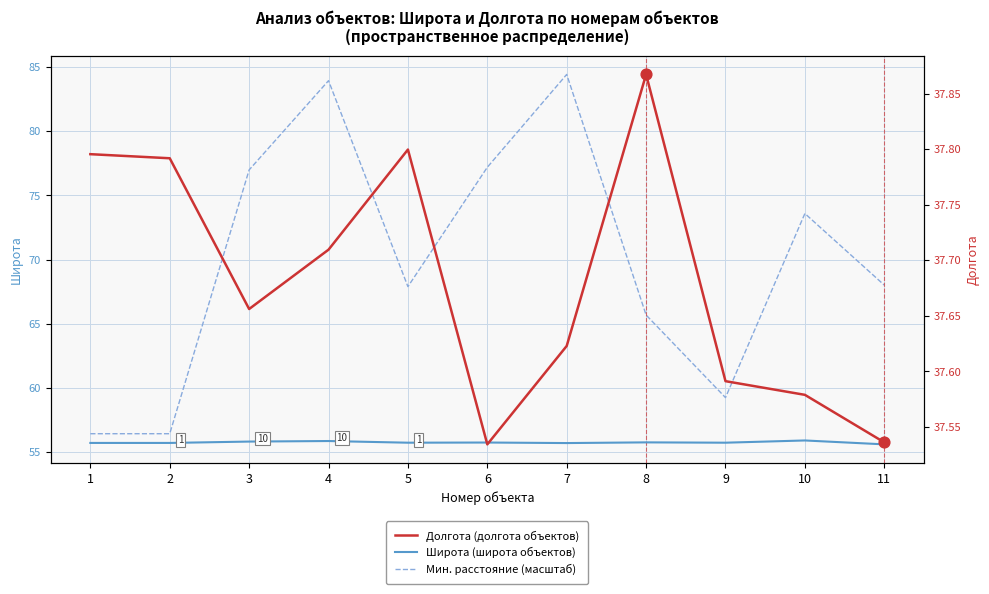

At how many categories does at least one series exceed 83?

2